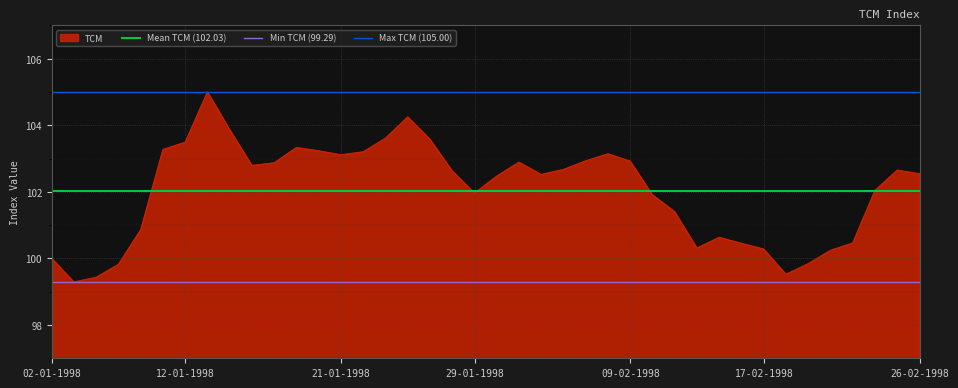

What is the minimum value shown in the chart?

99.3